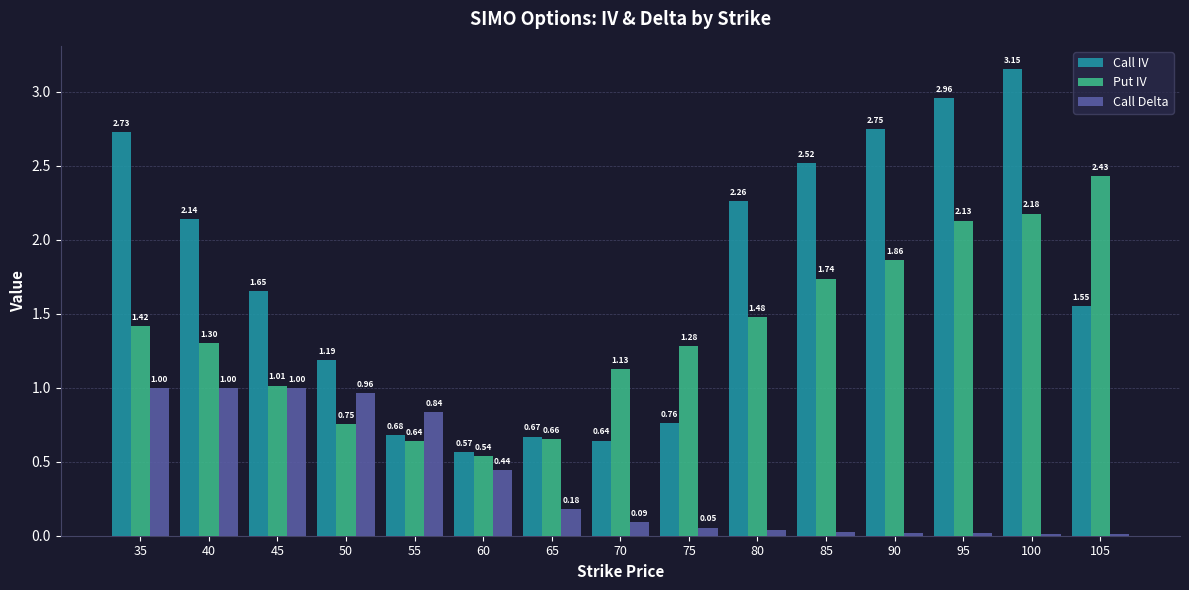

Which series has the largest range (max minus min)?

Call IV